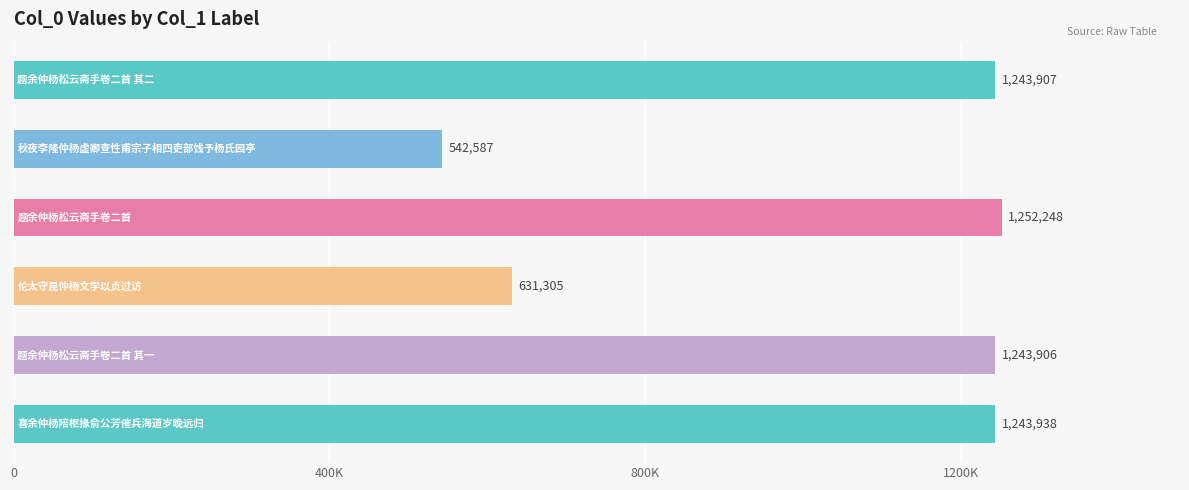

What is the smallest value displayed?

542587